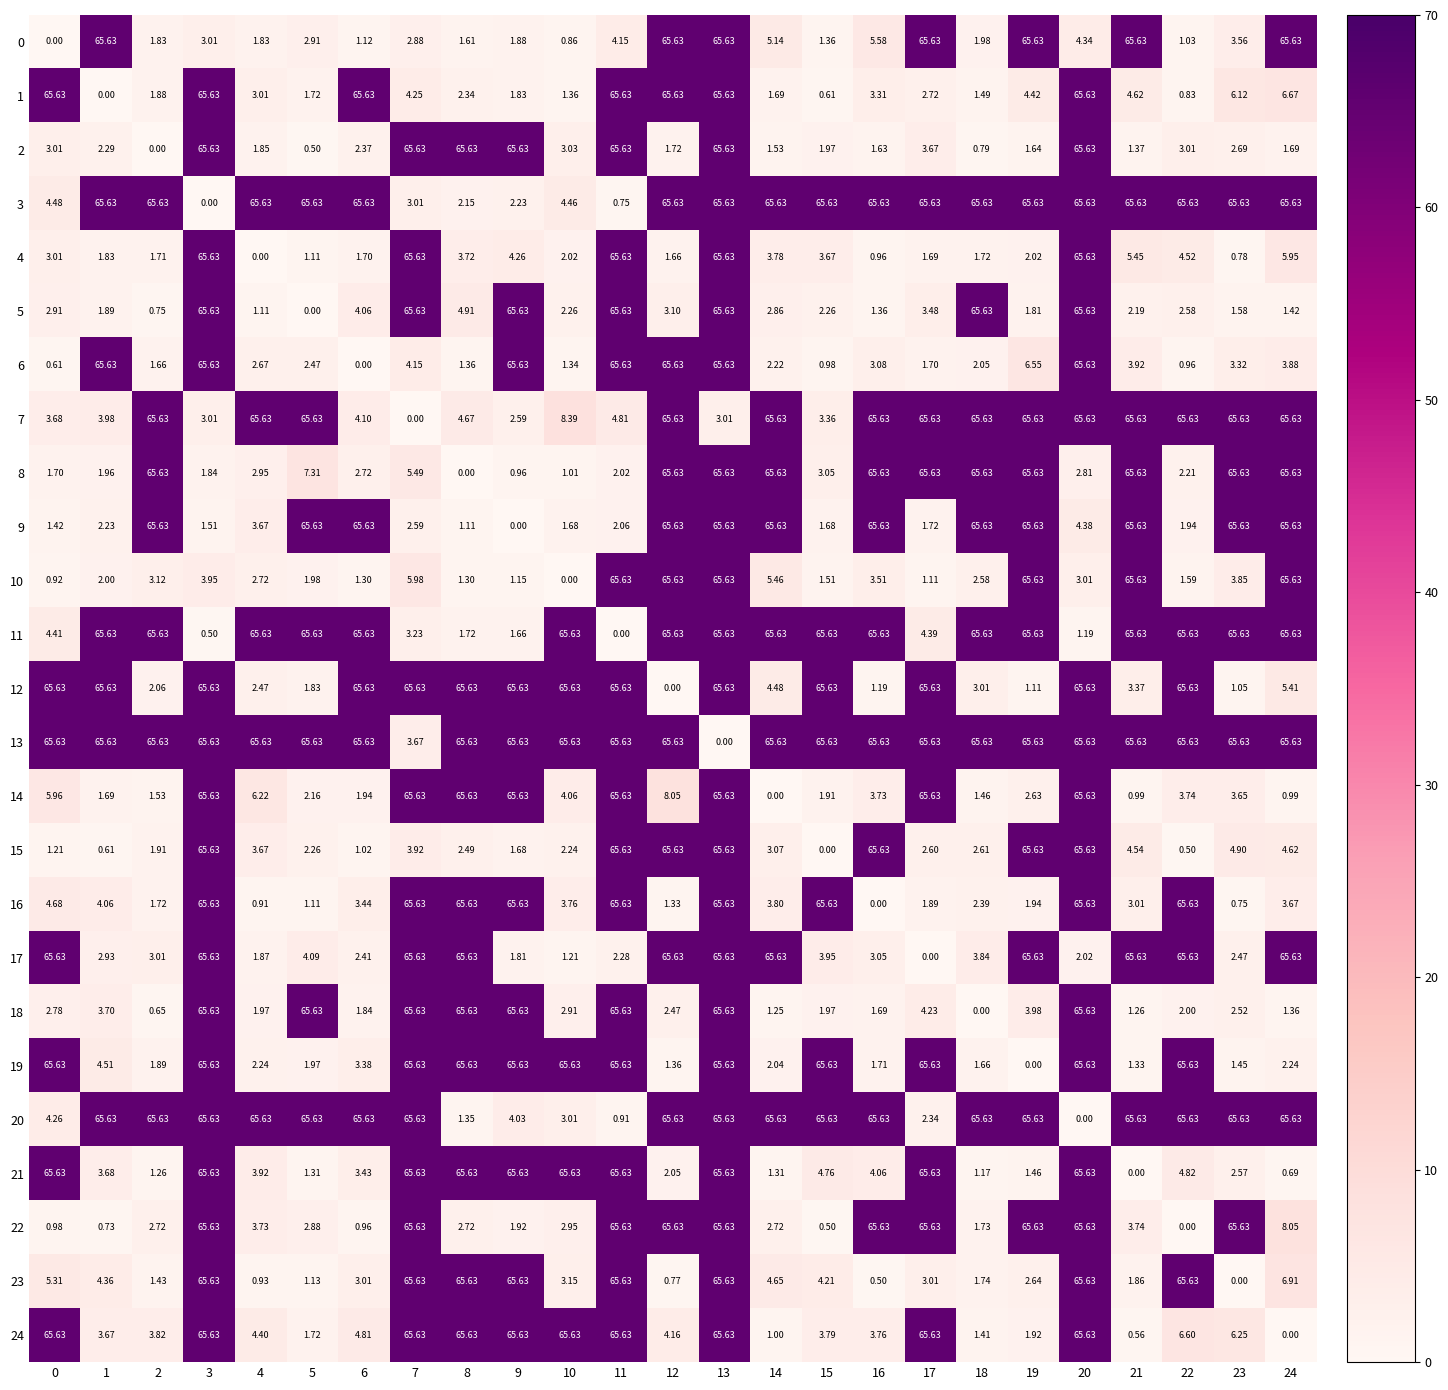

Is the value of 16 at 21 greater than the value of 23 at 12?

Yes